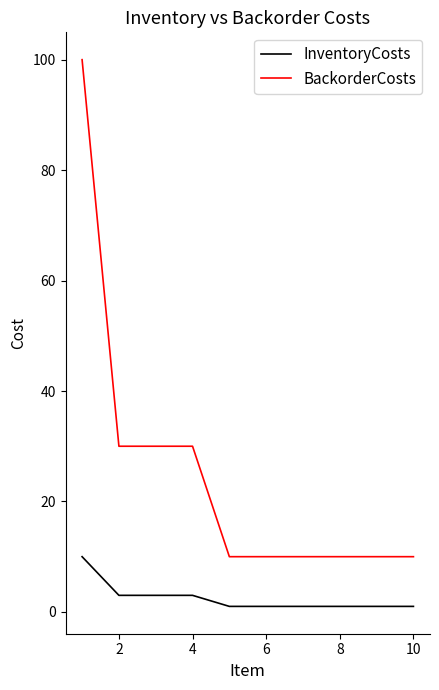

Which series has the largest total across all categories?

BackorderCosts